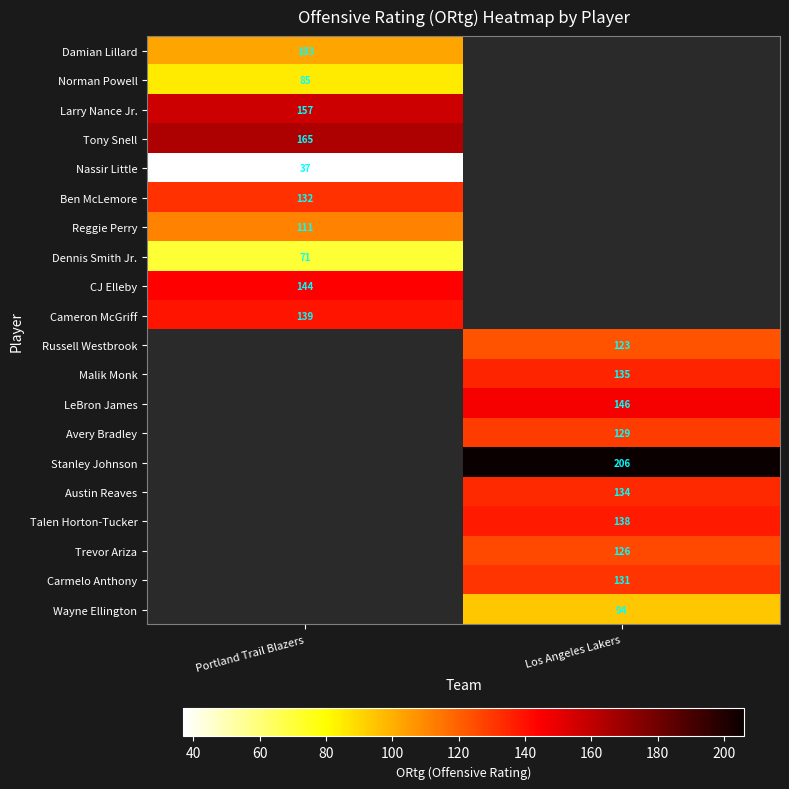

Is it true that Tony Snell equals 282 at Portland Trail Blazers?

False